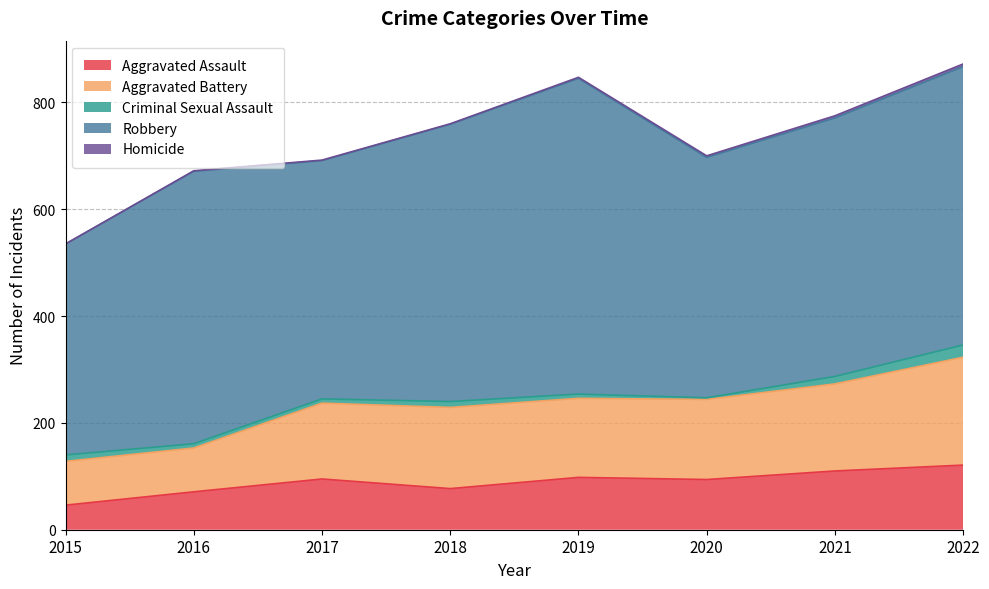

At 2018, list the series in order from largest to smallest.

Robbery, Aggravated Battery, Aggravated Assault, Criminal Sexual Assault, Homicide